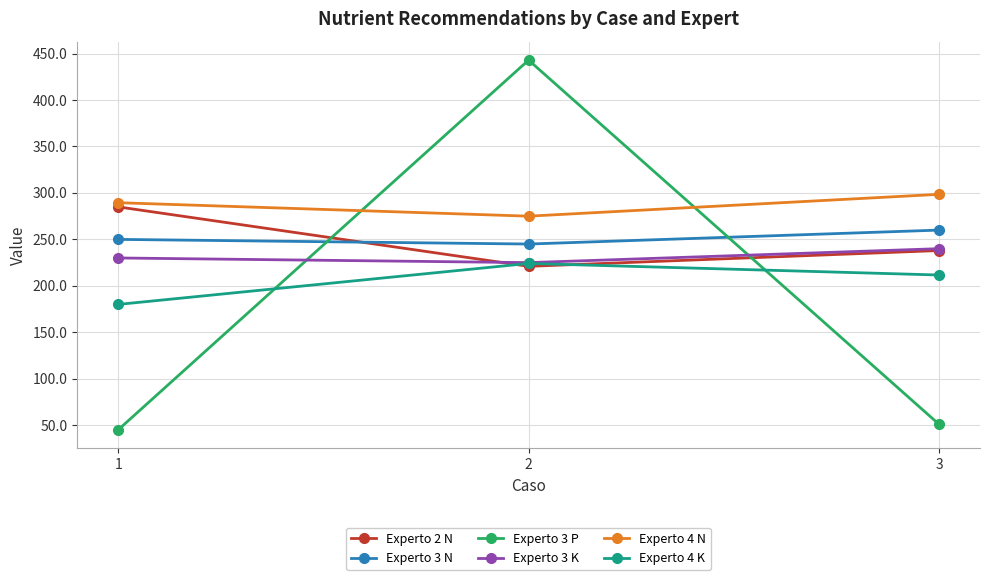

What is the difference between the Experto 2 N values at 2 and 1?

64.0